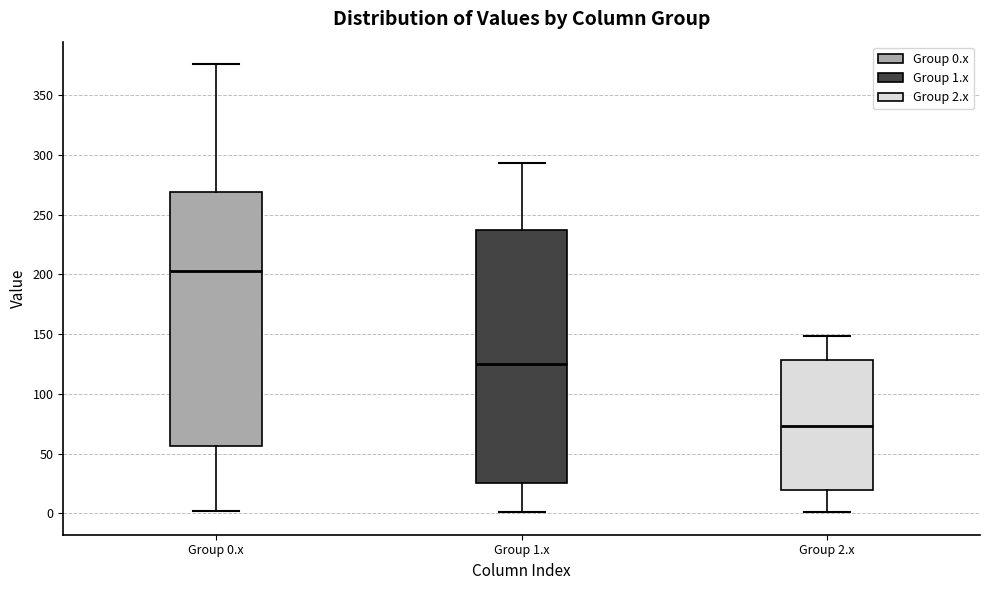

Which box's median line is the highest?

Group 0.x